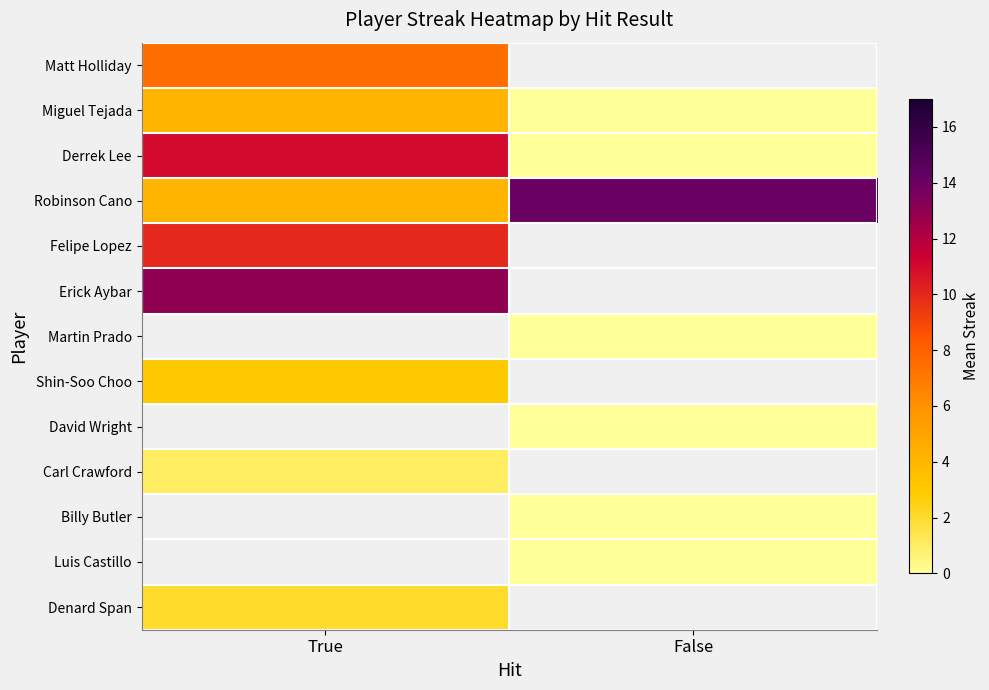

The Billy Butler series shows 0.0 at False. True or false?

True